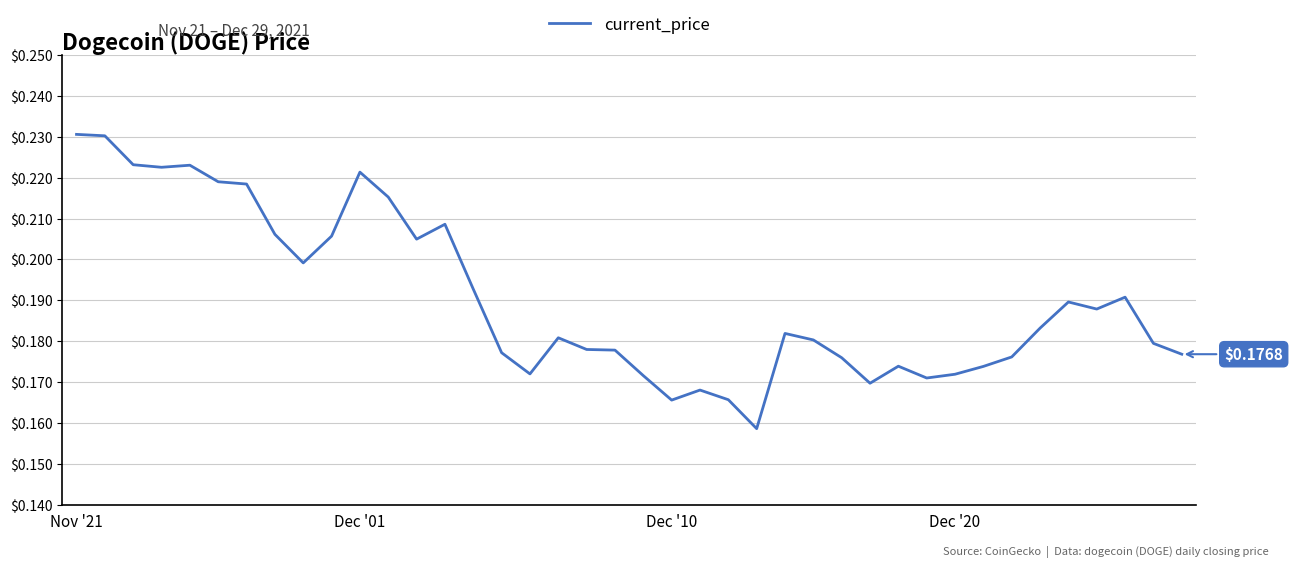

What is the maximum value shown in the chart?

0.2